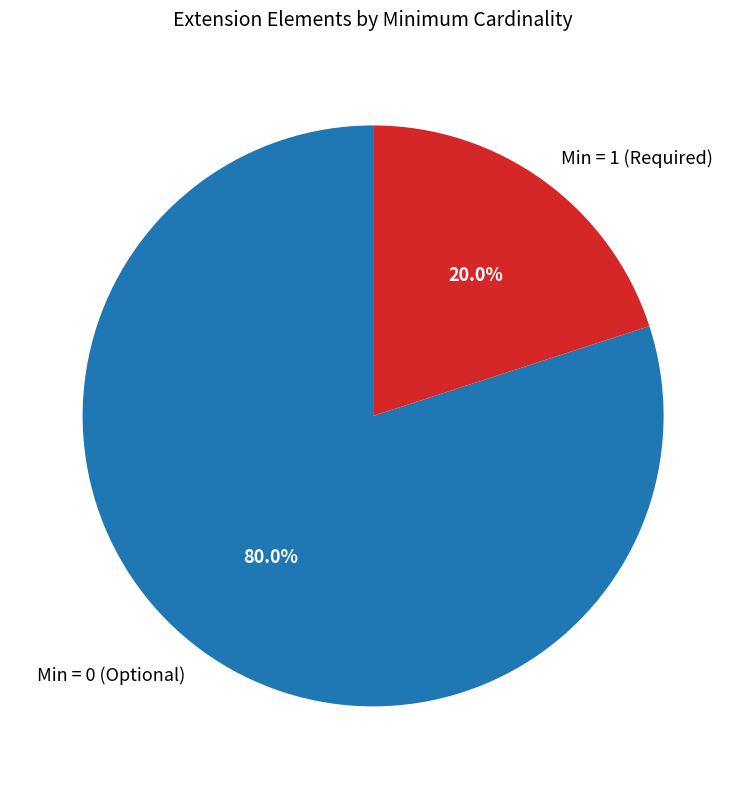

What is the smallest slice in the pie chart?

Min = 1 (Required)